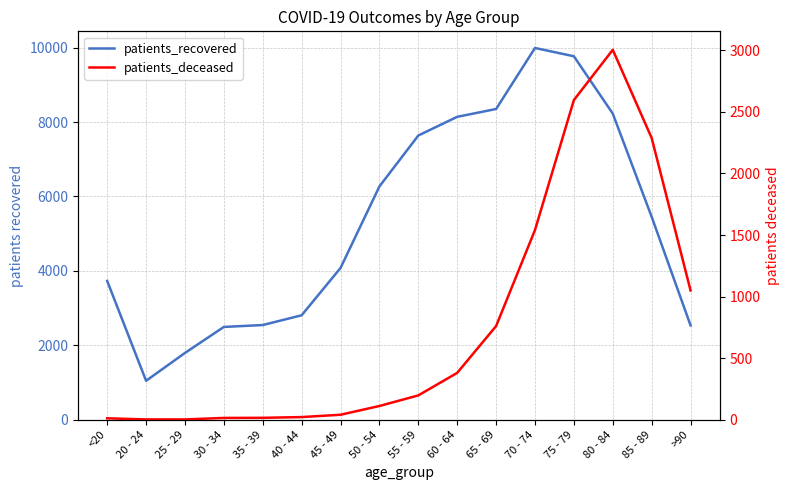

How many distinct data groups are displayed?

2